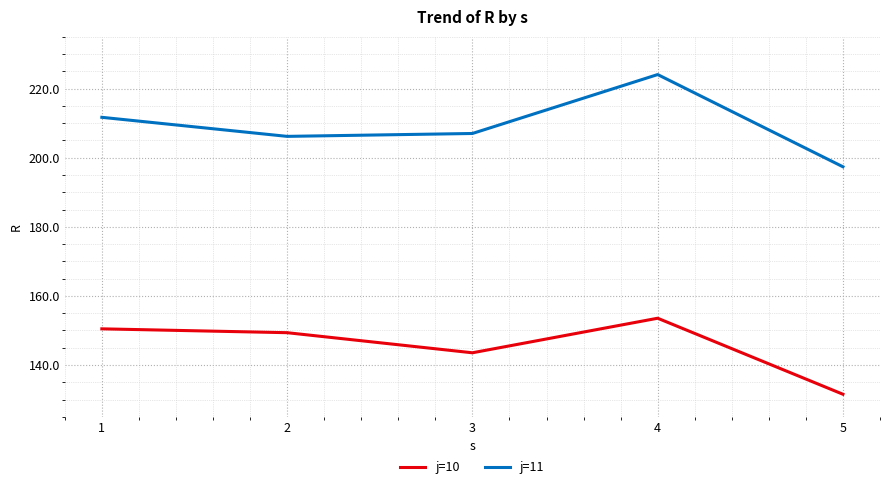

At how many categories does at least one series exceed 215?

1